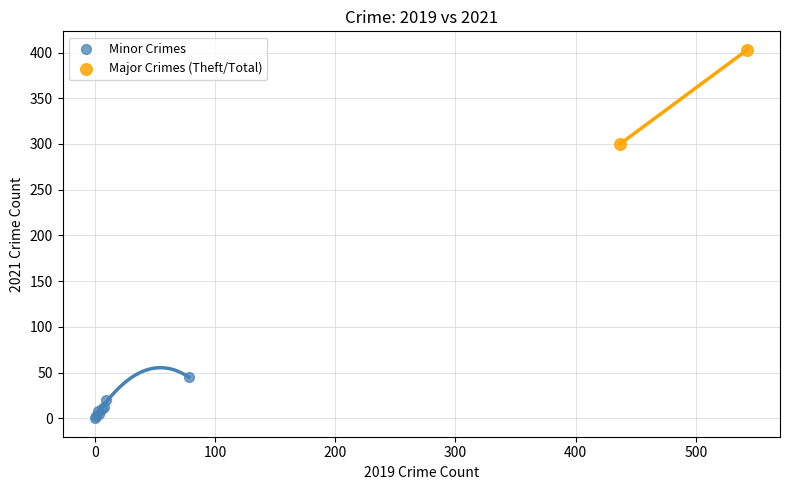

What are all the series names shown in the legend?

Minor Crimes, Major Crimes (Theft/Total)